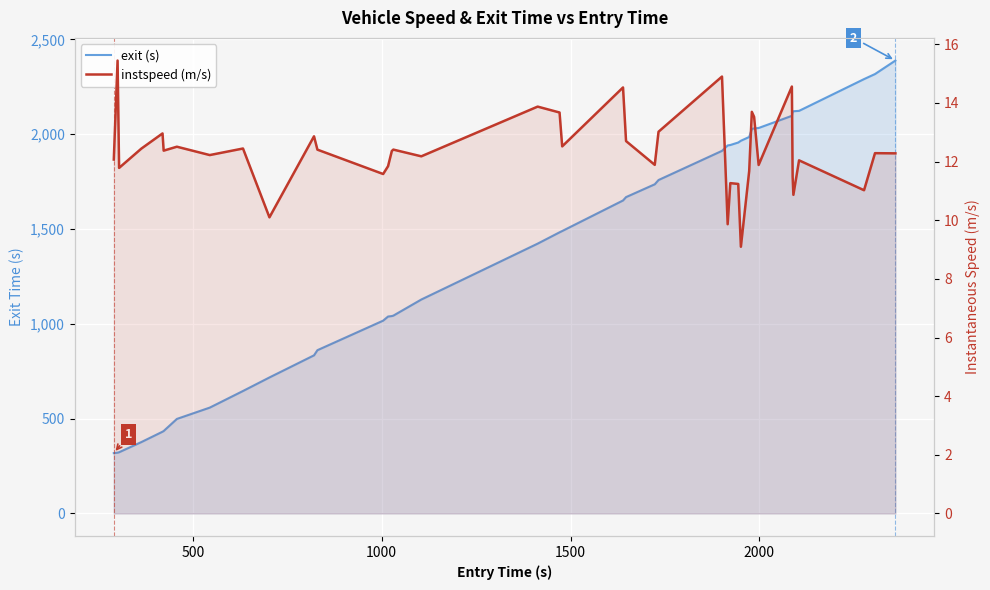

What is the smallest value displayed?

9.1